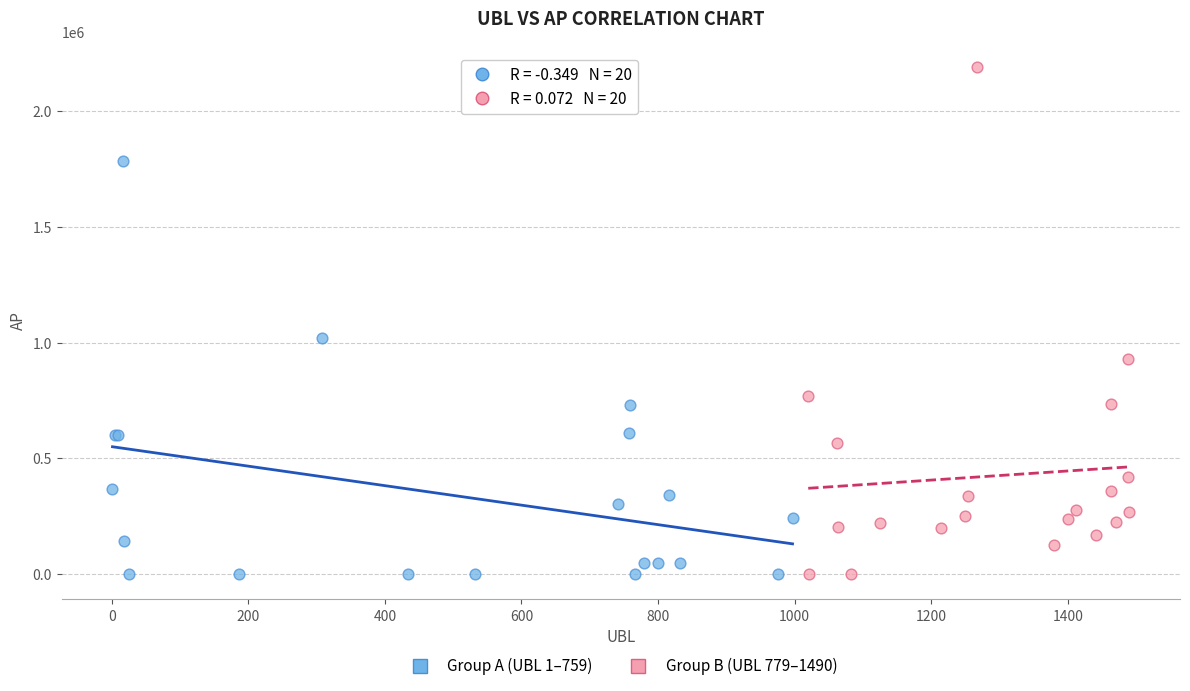

Which series contains the highest Y value?

Group B (UBL 779–1490)